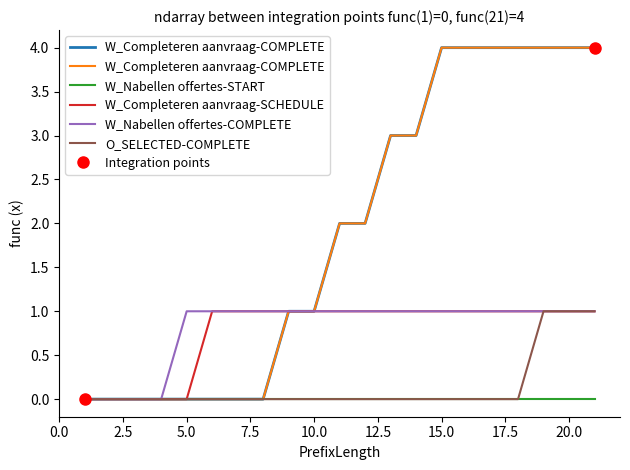

True or false: W_Nabellen offertes-COMPLETE and O_SELECTED-COMPLETE intersect in this chart.

False